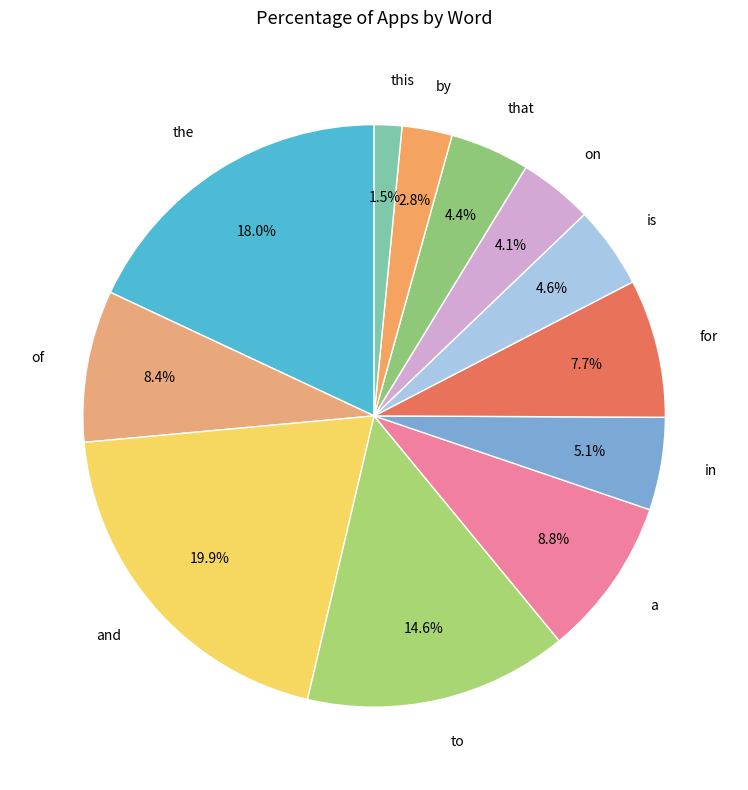

Does that account for over 50% of the chart?

No